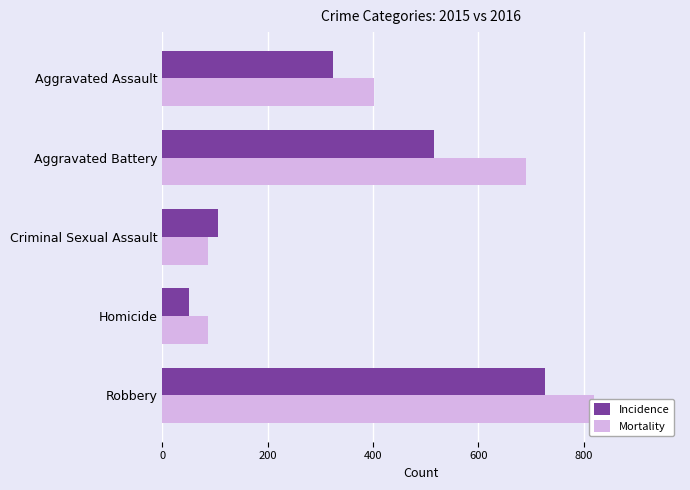

How many categories are shown in the chart?

5